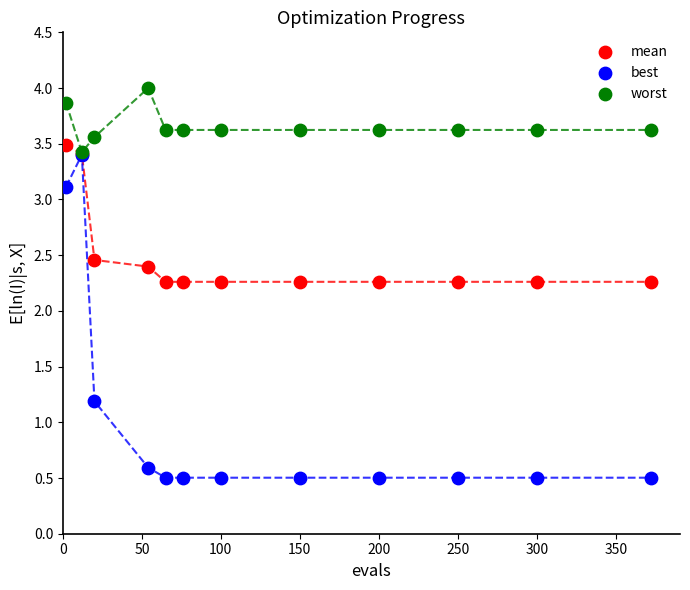

Which series has the largest Y range (max minus min)?

best